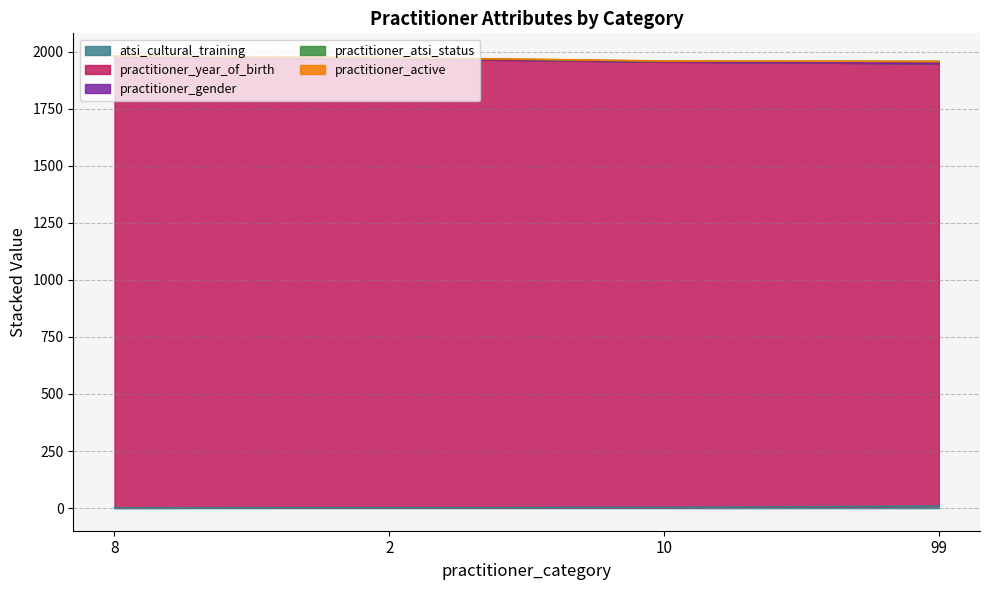

Is it true that practitioner_year_of_birth equals 3358 at 2?

False